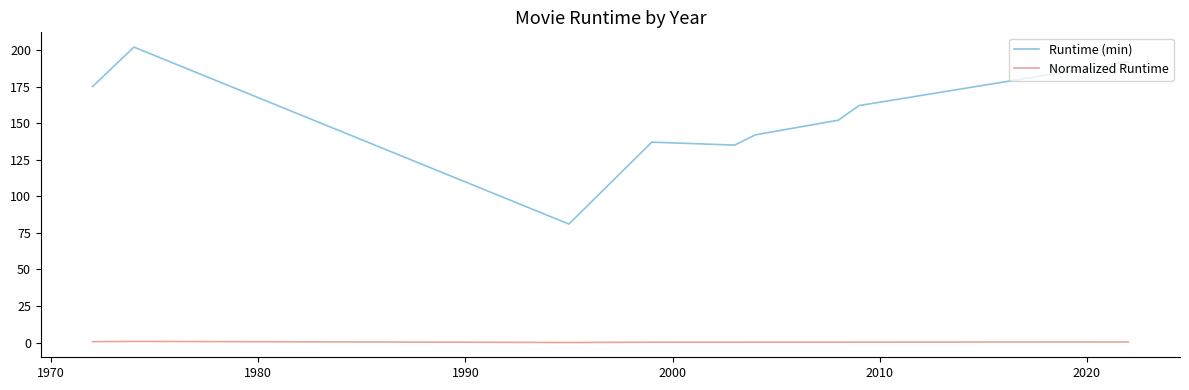

List the series in order of their overall mean, lowest first.

Normalized Runtime, Runtime (min)